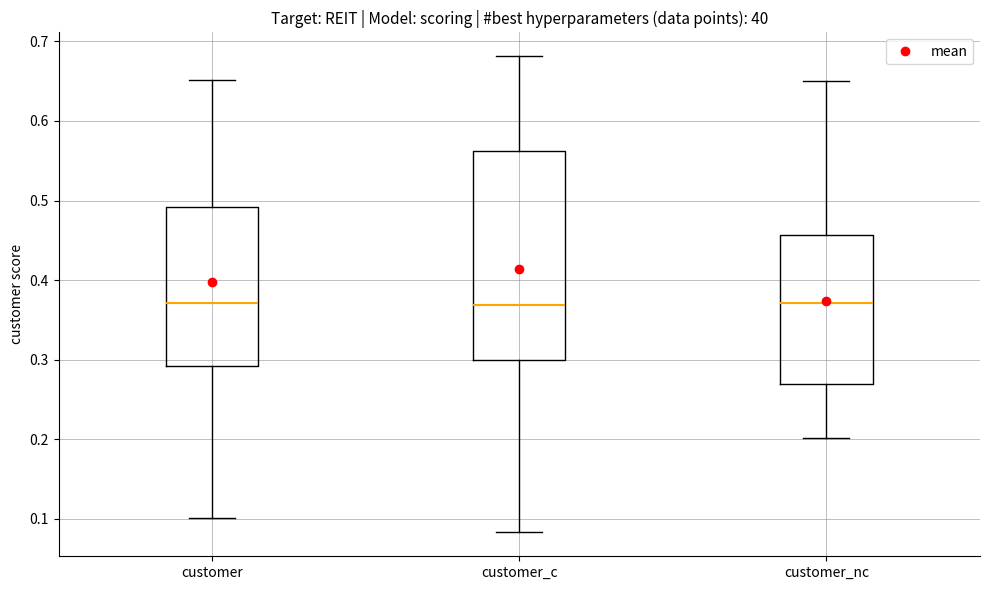

Reading left to right, read every box against the y-axis: the position of its median line, the range the box covers, and the ends of its whiskers. The values are not printed on the chart, so give them approximately, as read against the axis.

customer: median 0.37, box 0.29 to 0.49, whiskers 0.10 to 0.65
customer_c: median 0.37, box 0.30 to 0.56, whiskers 0.08 to 0.68
customer_nc: median 0.37, box 0.27 to 0.46, whiskers 0.20 to 0.65